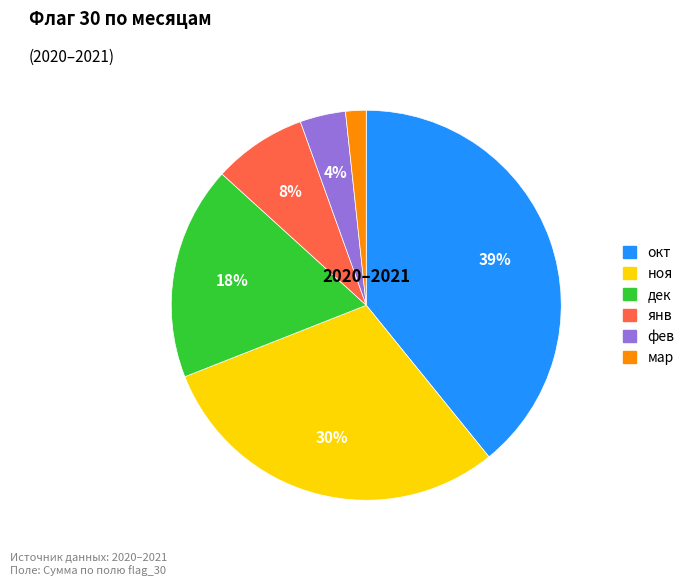

To the nearest percent, what is the difference between the ноя and мар slice percentages?

28%